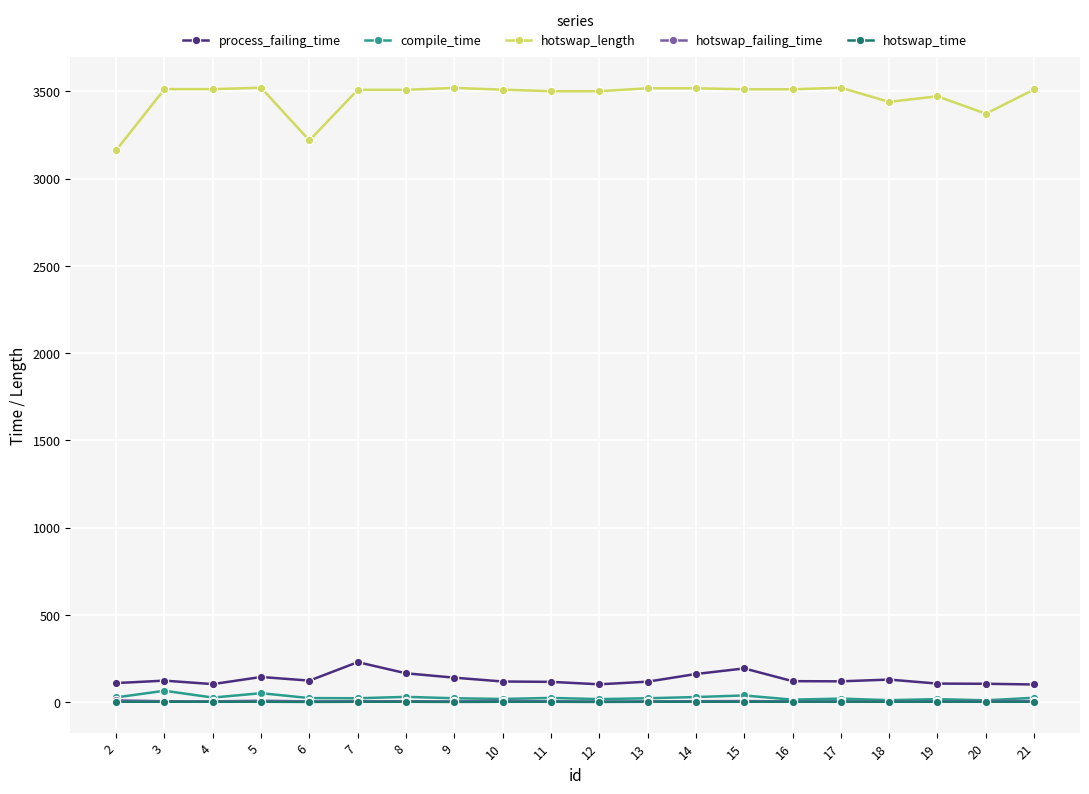

What is the maximum value shown in the chart?

3521